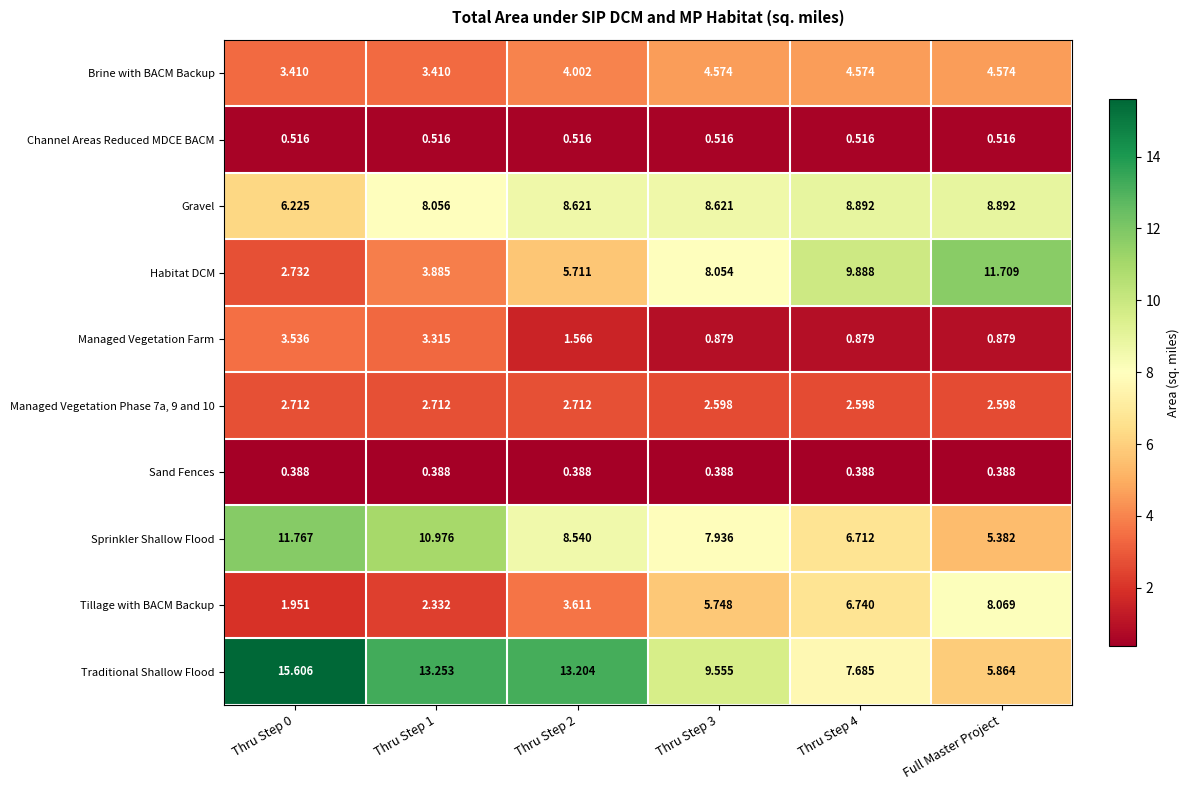

How many data points does each series have?

6